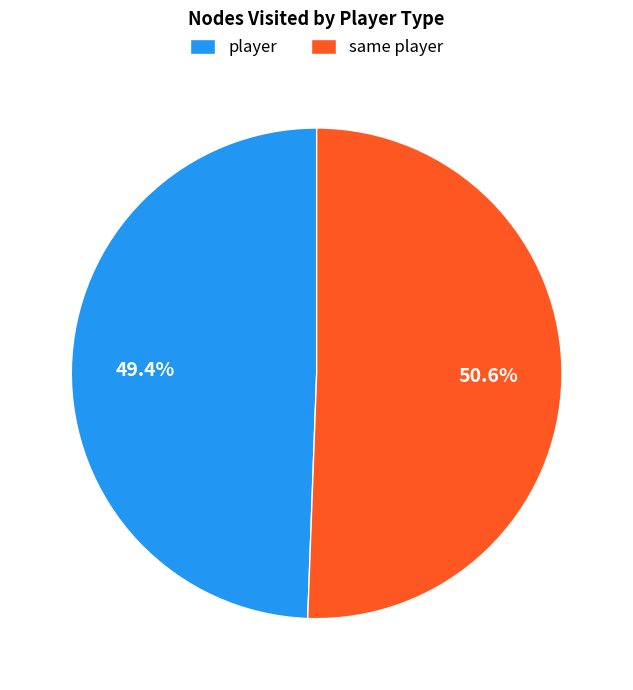

What portion of the pie excludes same player?

49.4%